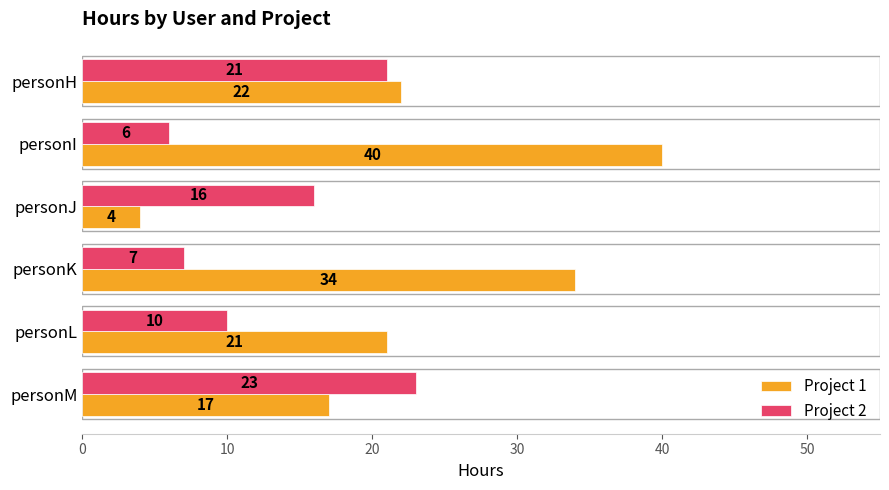

What is the total value across all series at personK?

41